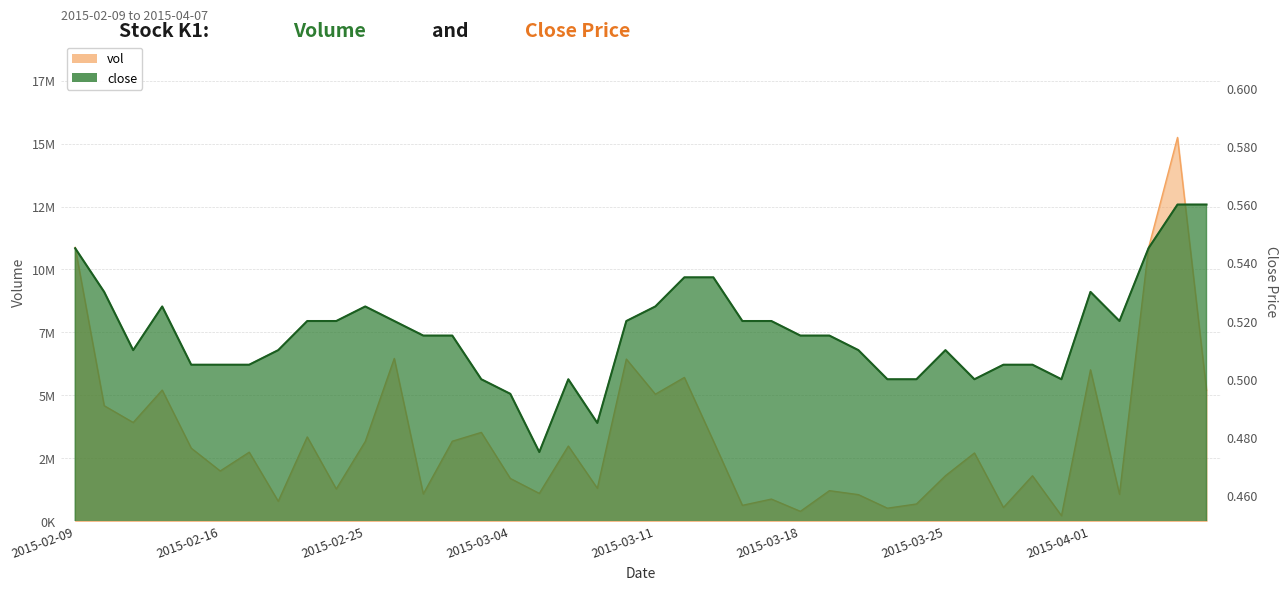

What is the difference between the vol values at 2015-03-05 and 2015-03-23?

586800.0